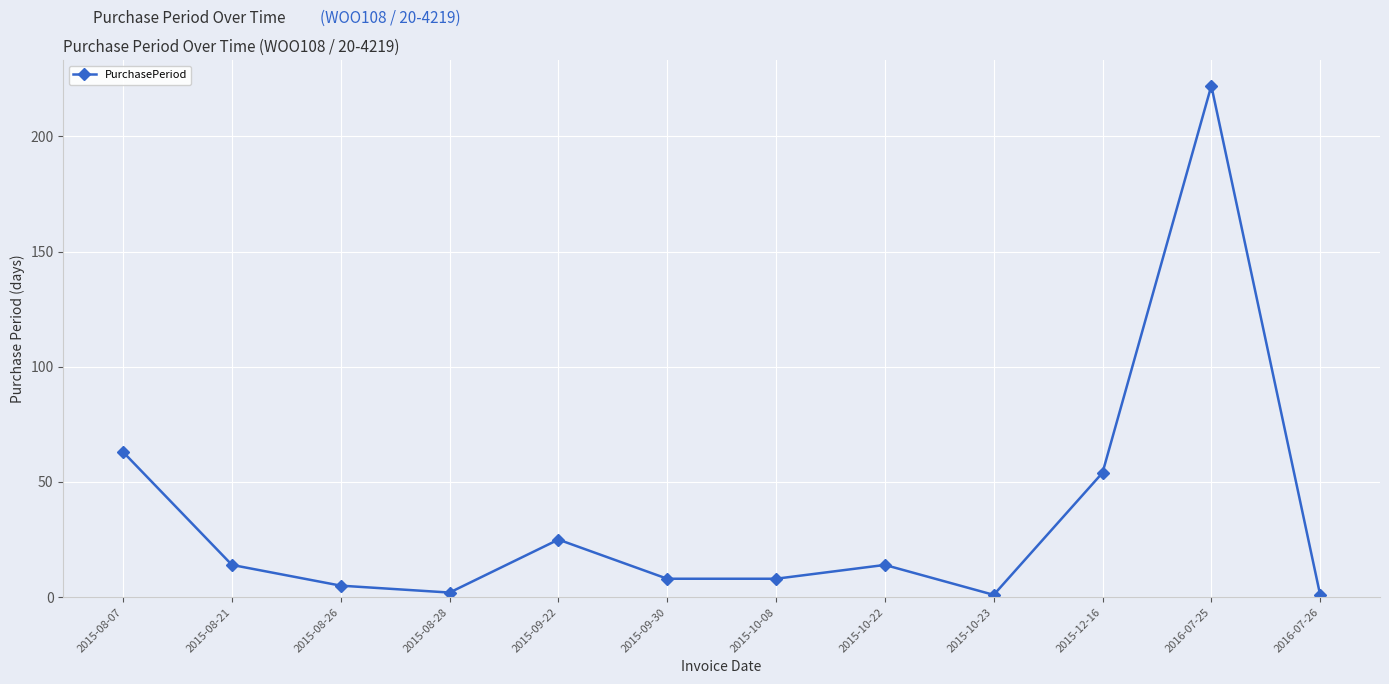

How many points are higher than both their immediate neighbors (excluding endpoints)?

3